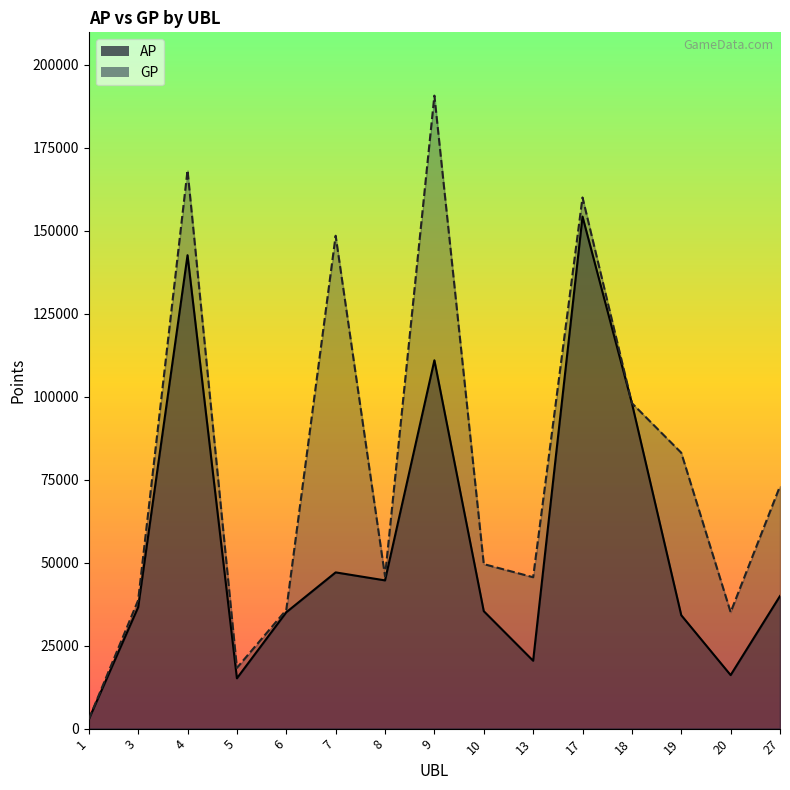

What is the sum of all AP values?

833596